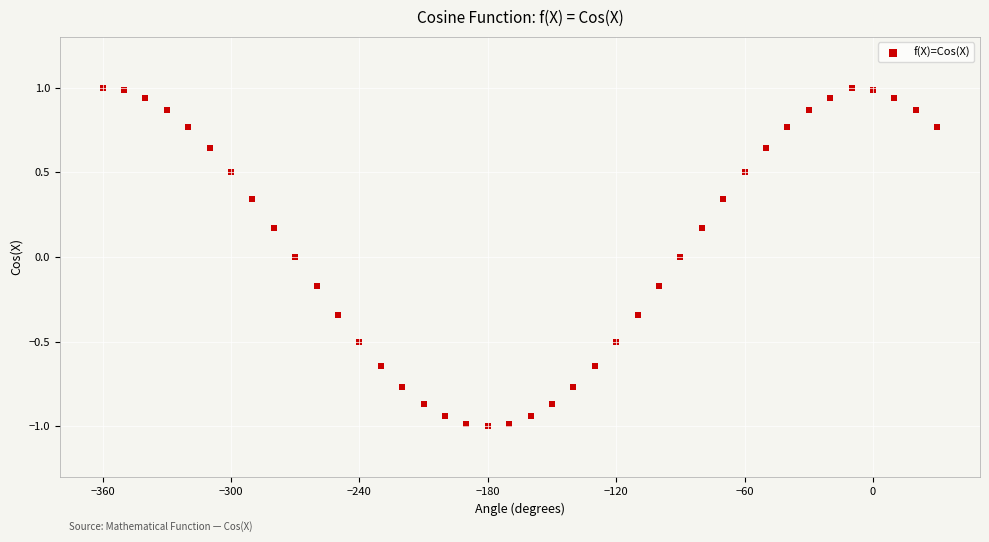

What is the range of Y values (max minus min)?

2.0